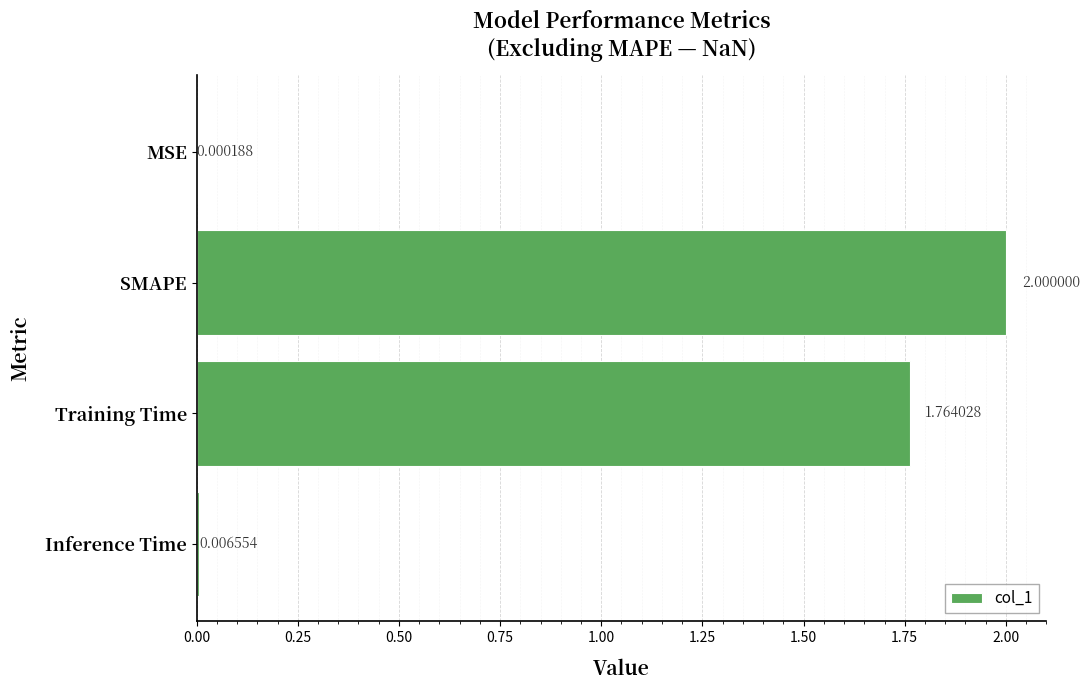

What is the change in value from Training Time to Inference Time?

-1.8